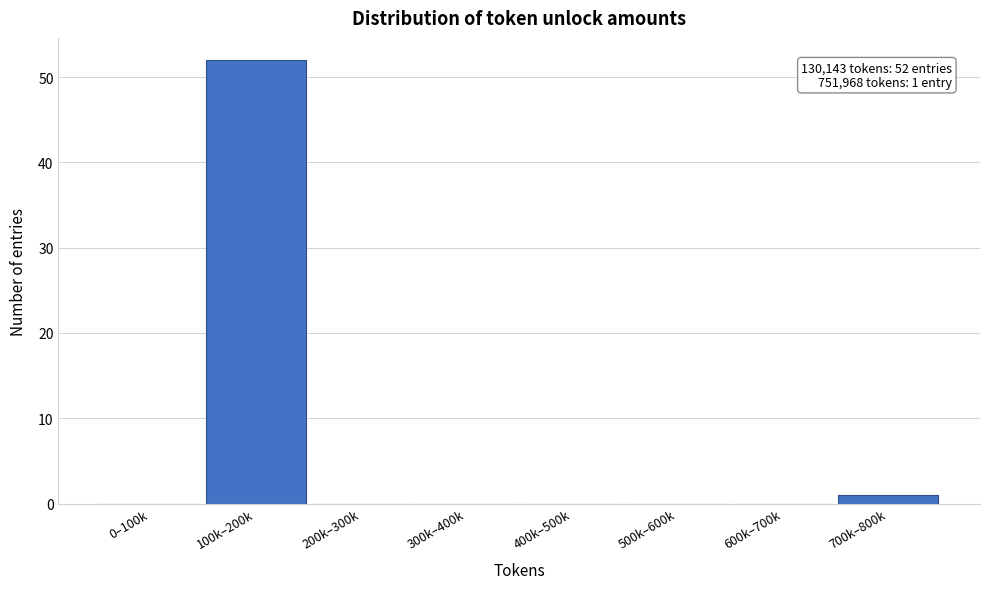

Reading left to right, what are all the values shown in this chart?

0–100k=0	100k–200k=52	200k–300k=0	300k–400k=0	400k–500k=0	500k–600k=0	600k–700k=0	700k–800k=1